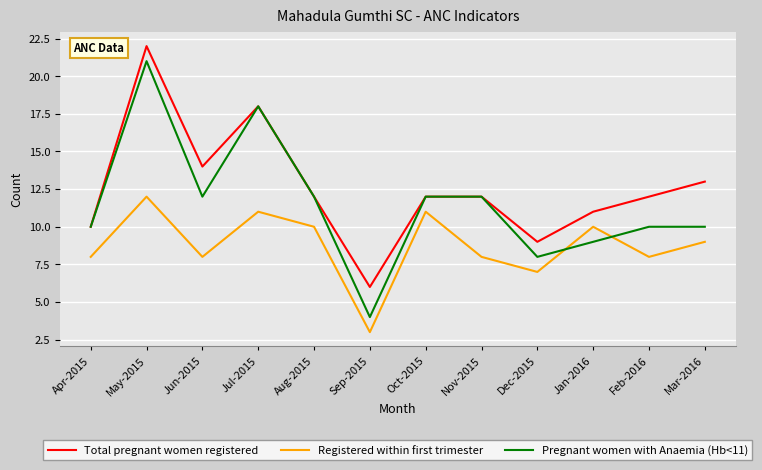

Is it true that Pregnant women with Anaemia (Hb<11) equals 4 at Sep-2015?

True